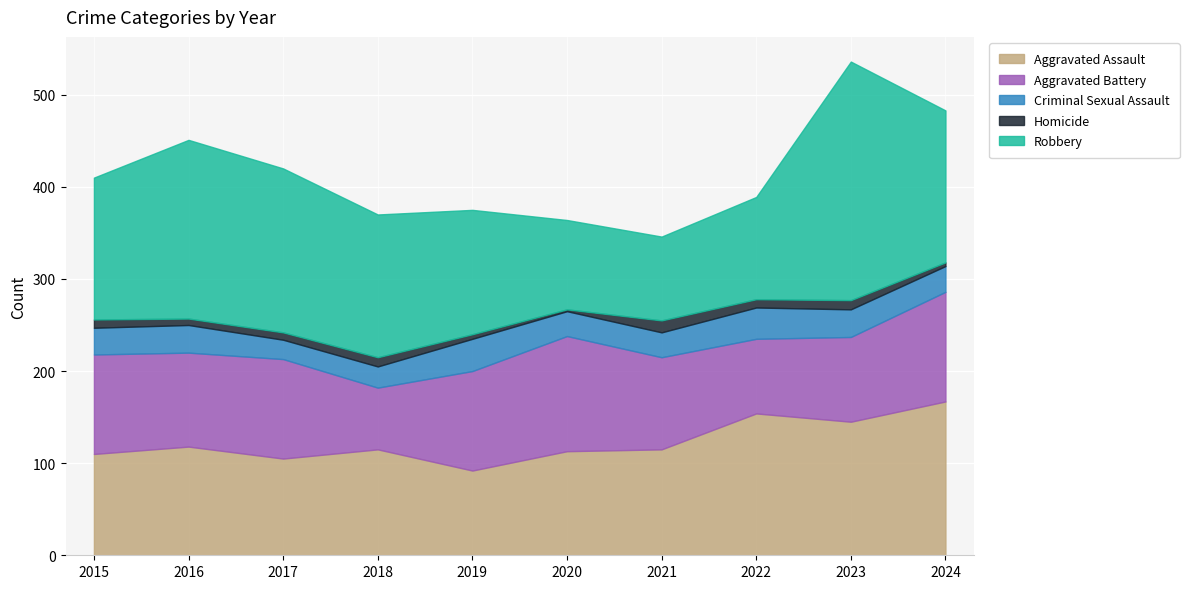

Between 2021 and 2020, which is larger?

2021